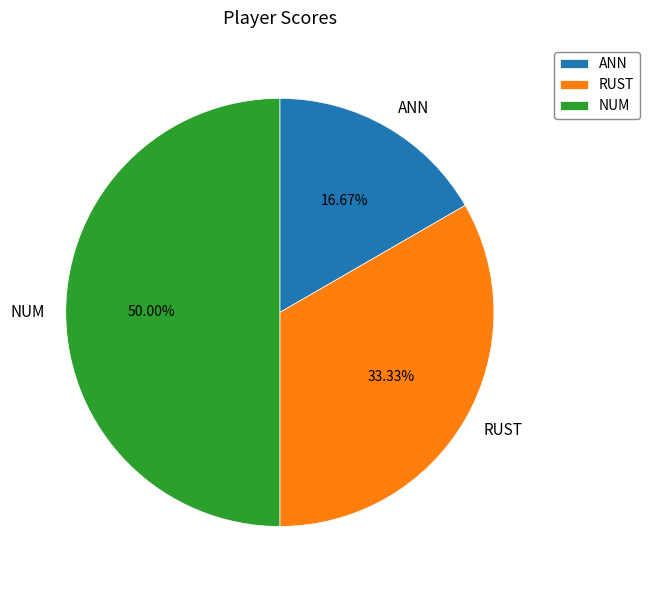

To the nearest percent, what is the combined percentage of RUST and NUM?

83%